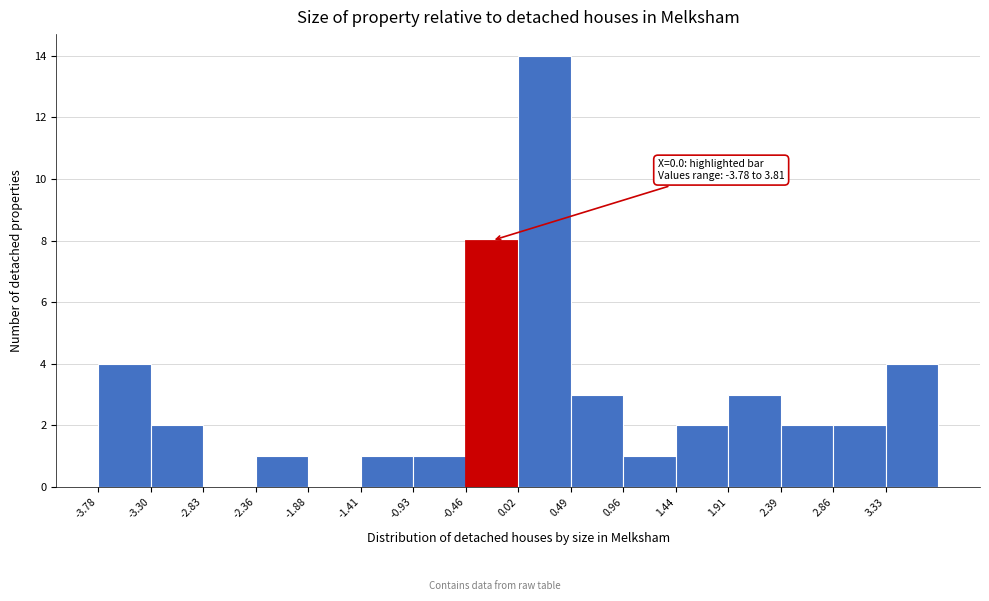

Over which range of the x-axis is the bar tallest?

0.00 to 0.50